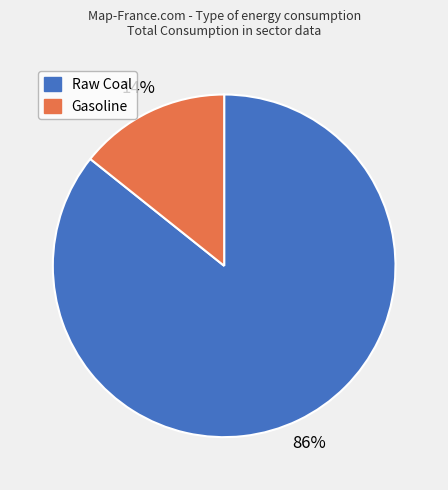

Rank the categories by value from lowest to highest.

Gasoline, Raw Coal